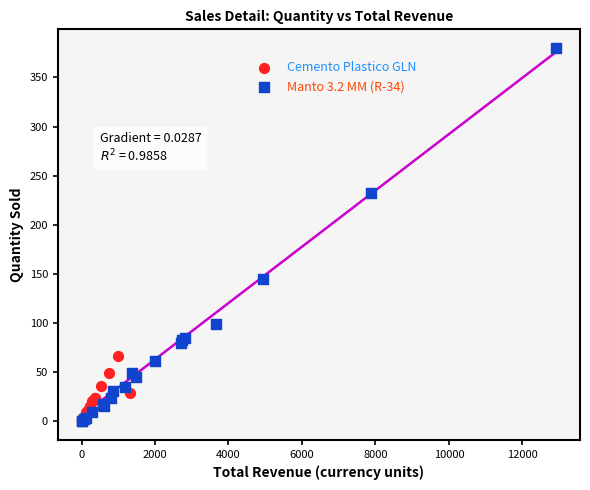

Which series has the largest Y range (max minus min)?

Manto 3.2 MM (R-34)